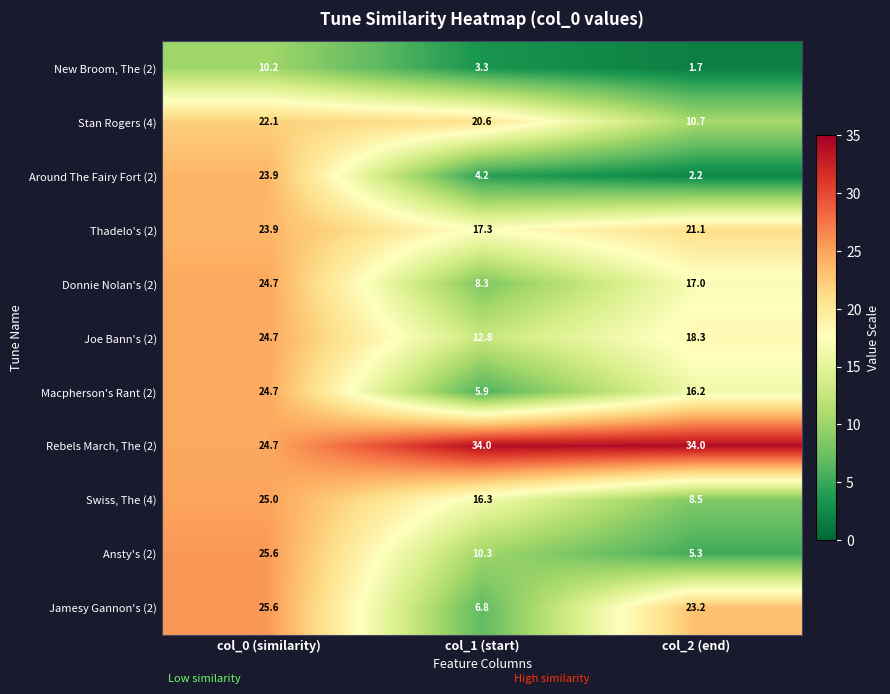

How many series are shown in this chart?

11